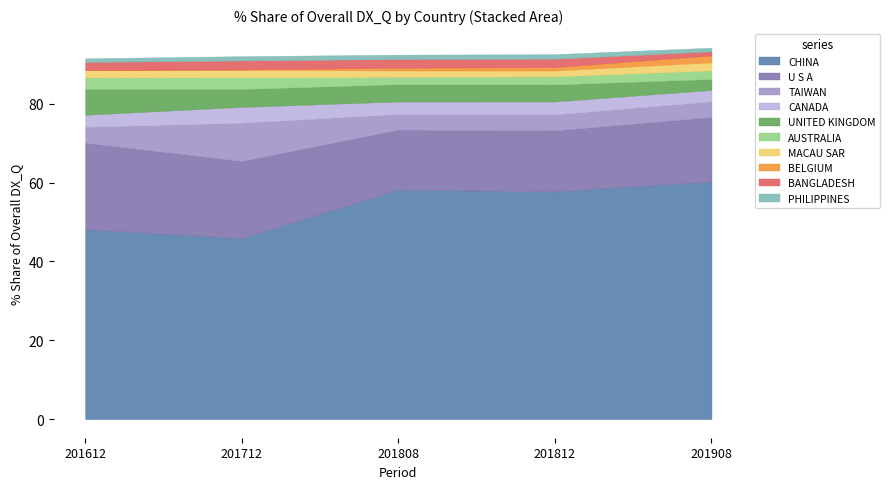

Between BANGLADESH and MACAU SAR, which is larger?

BANGLADESH